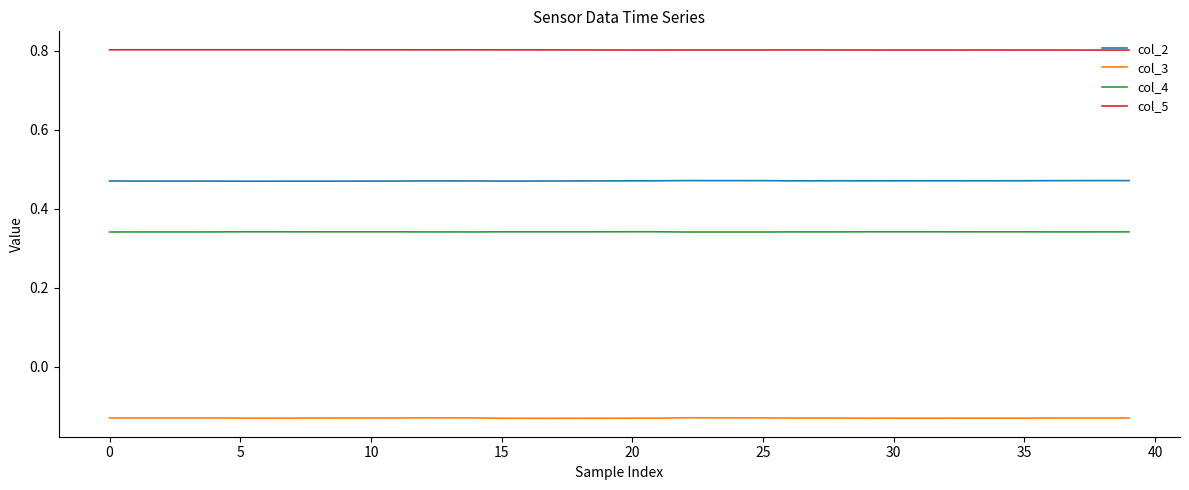

What is the maximum value shown in the chart?

0.8